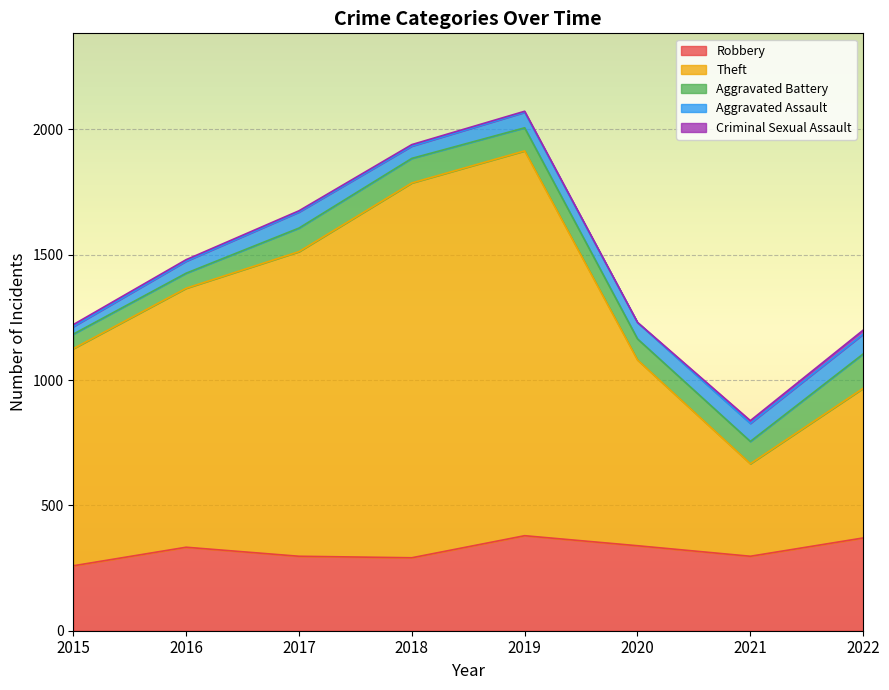

How many data points in Aggravated Battery are above 92?

3